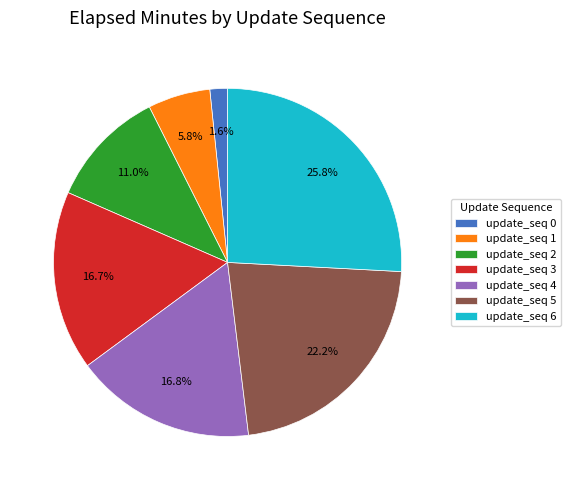

Is there a majority slice in this chart?

No